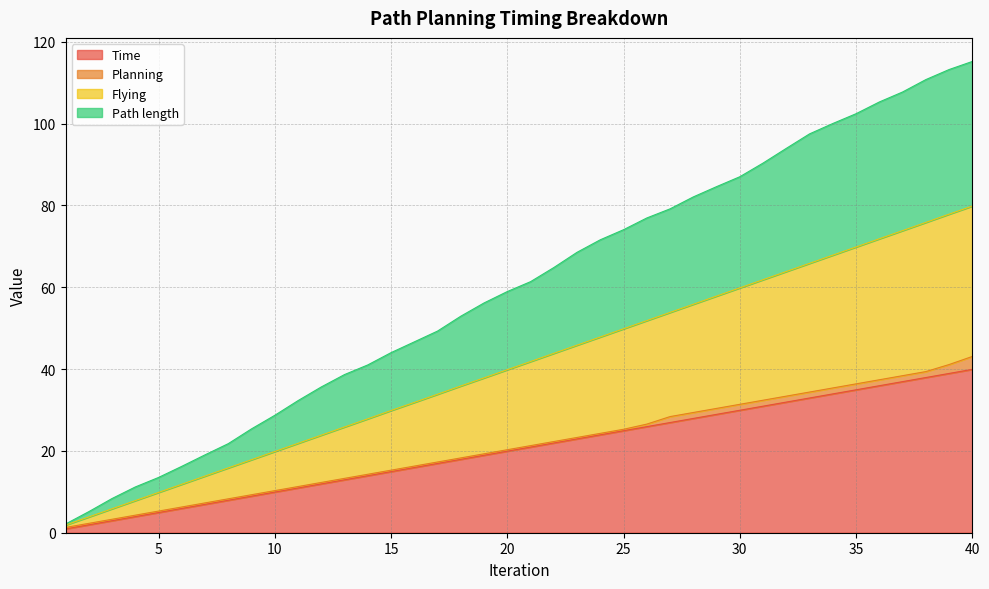

At which label does Time first exceed 20?

21